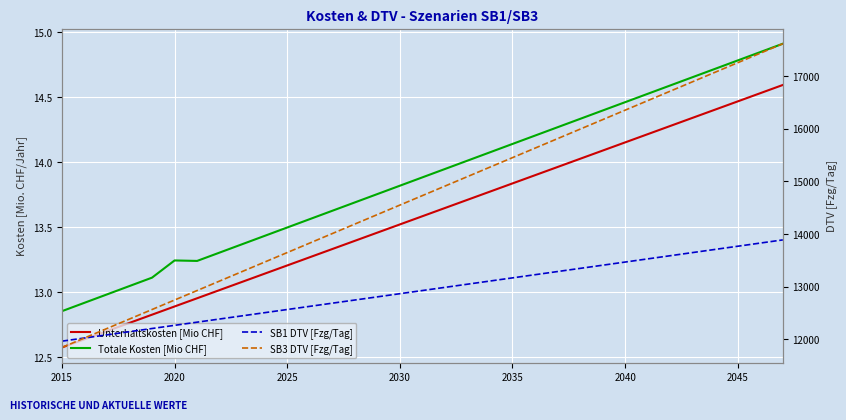

True or false: Totale Kosten [Mio CHF] and SB3 DTV [Fzg/Tag] intersect in this chart.

False